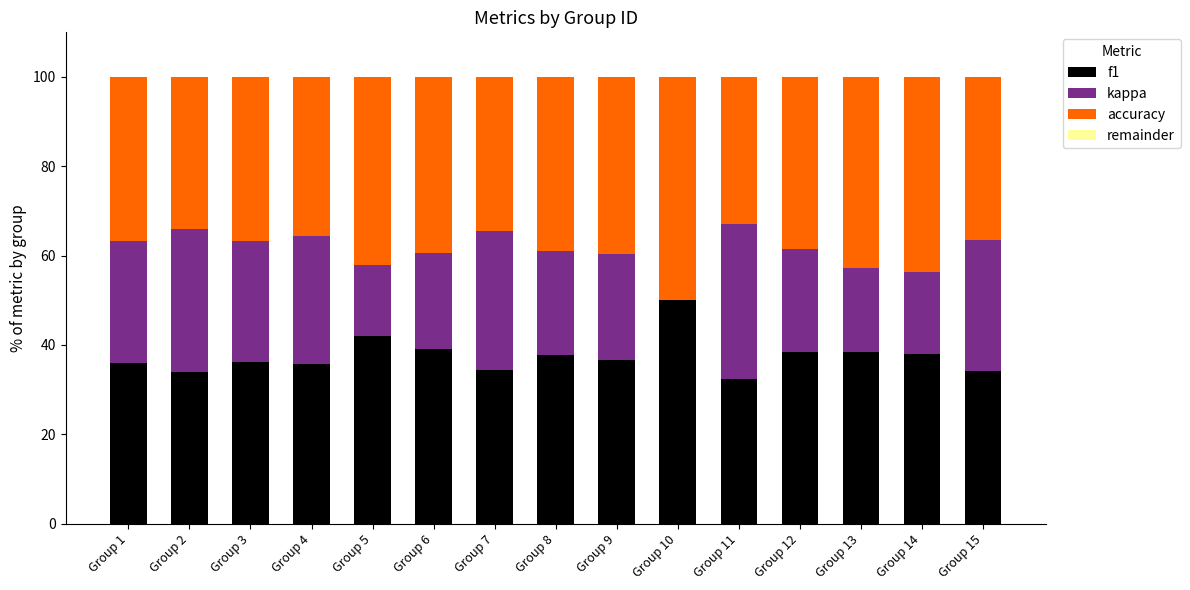

What is the difference between the f1 values at Group 4 and Group 7?

1.3